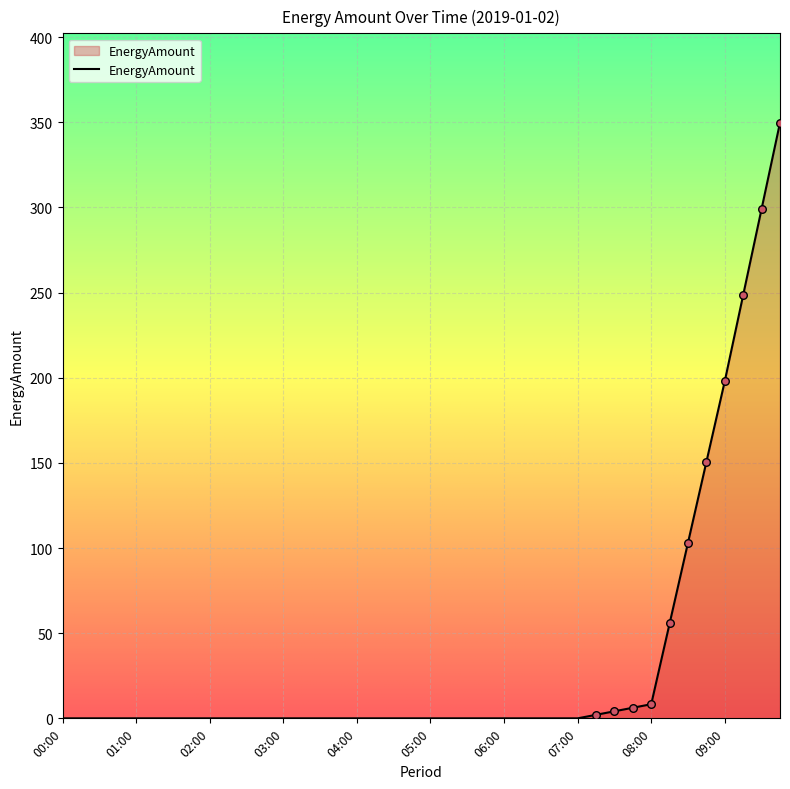

What is the maximum value shown in the chart?

349.8